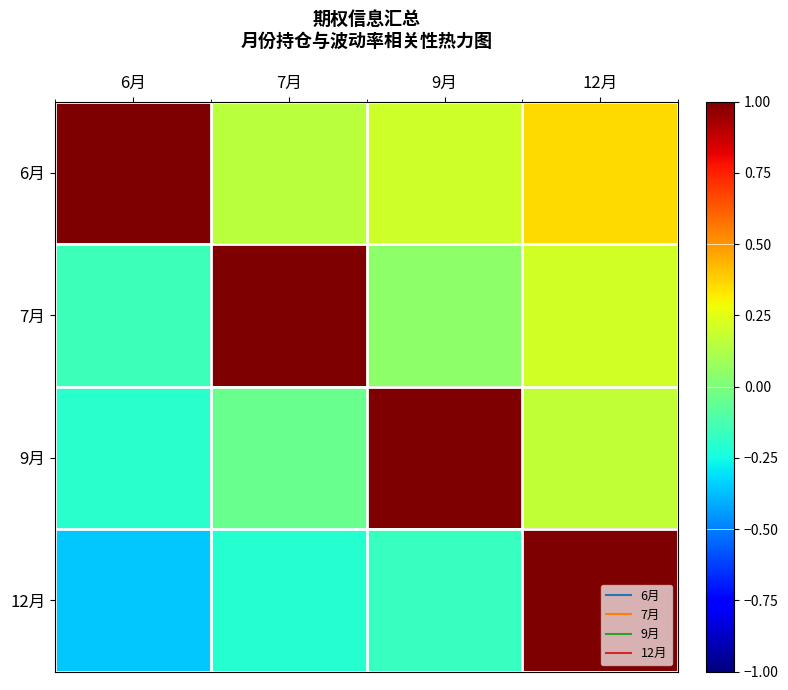

Reading right to left, extract all data points from this chart.

6月: 12月=0.4	9月=0.2	7月=0.2	6月=1.0
7月: 12月=0.2	9月=0.0	7月=1.0	6月=-0.2
9月: 12月=0.2	9月=1.0	7月=-0.0	6月=-0.2
12月: 12月=1.0	9月=-0.2	7月=-0.2	6月=-0.4